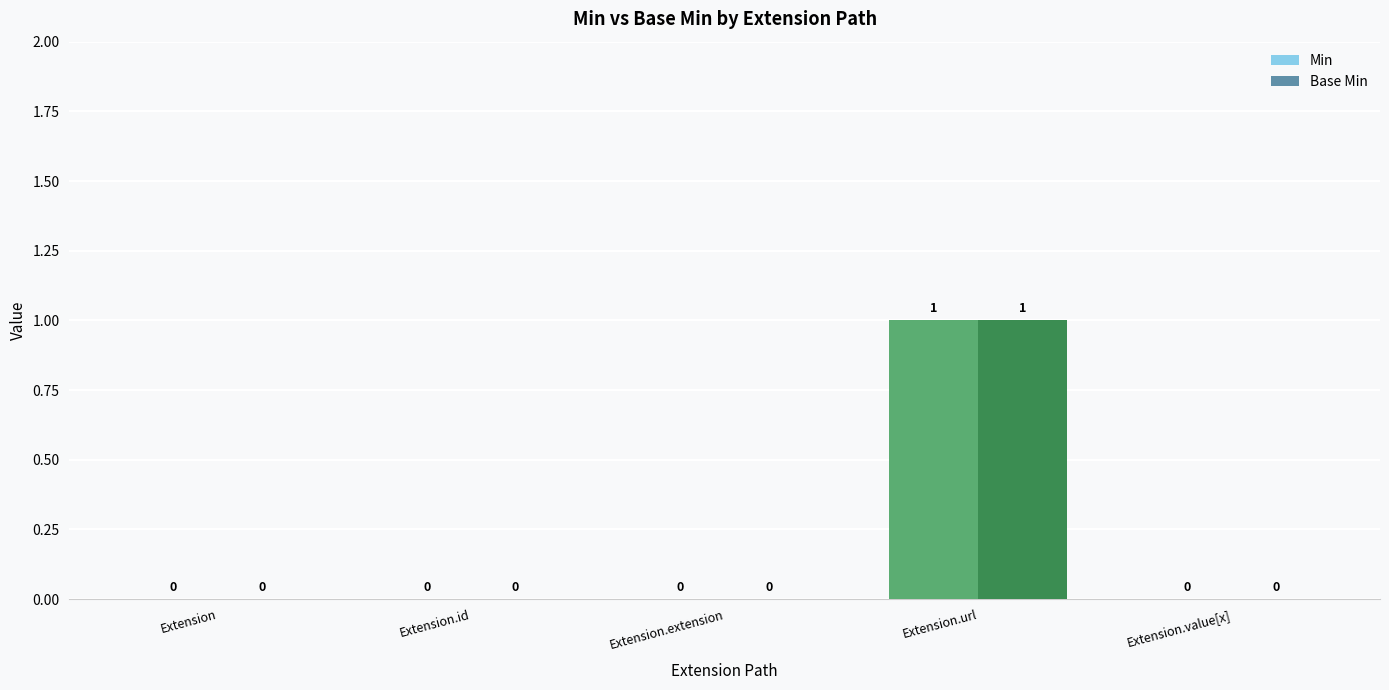

What is the sum of all Base Min values?

1